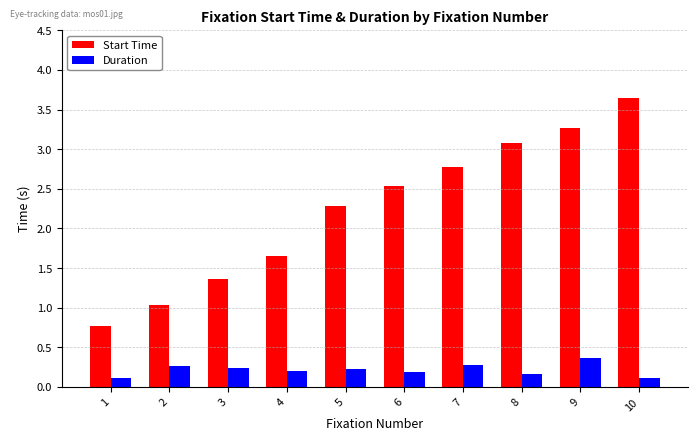

What is the sum of all Start Time values?

22.4